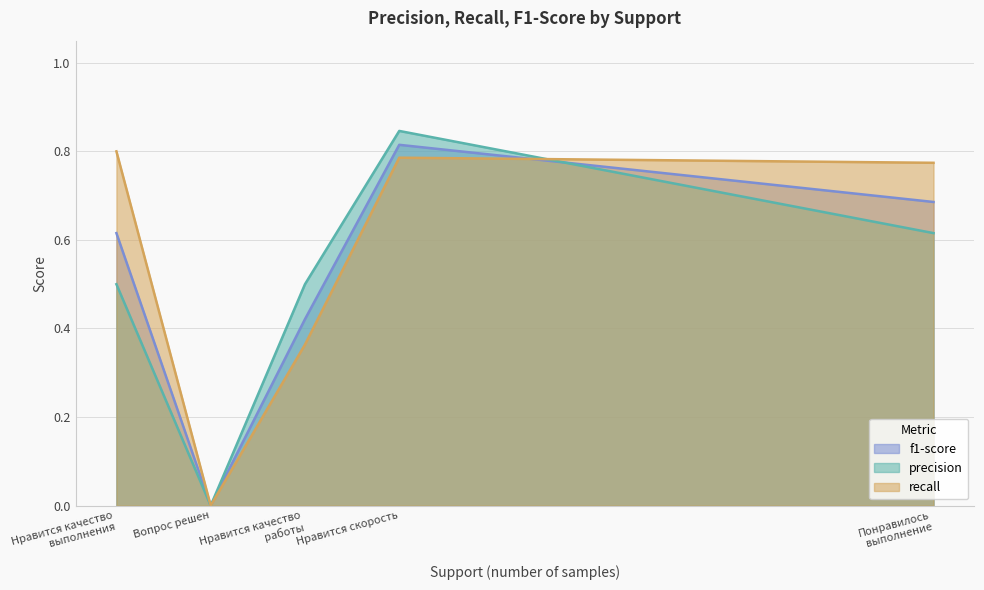

What are all the series names shown in the legend?

f1-score, precision, recall